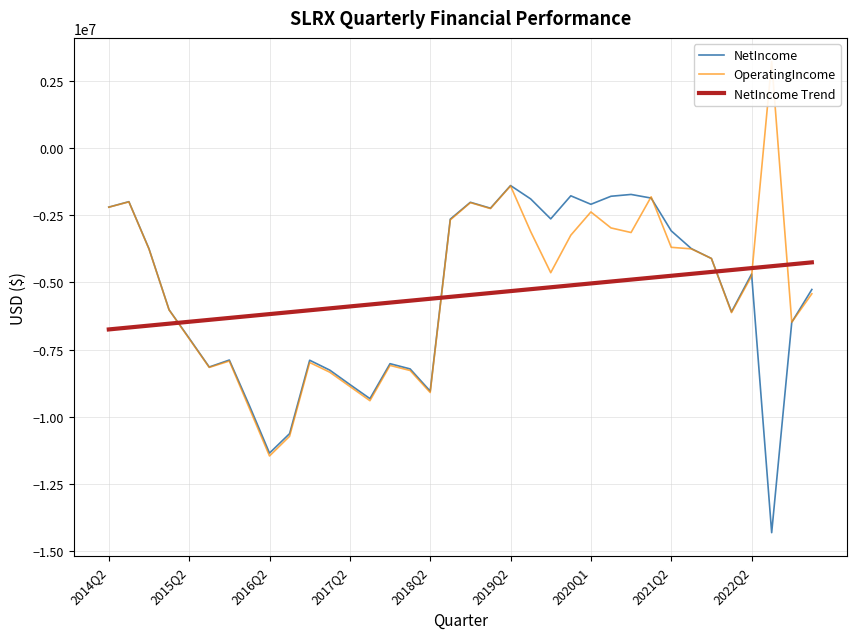

What is the maximum value for NetIncome Trend?

-4249658.4